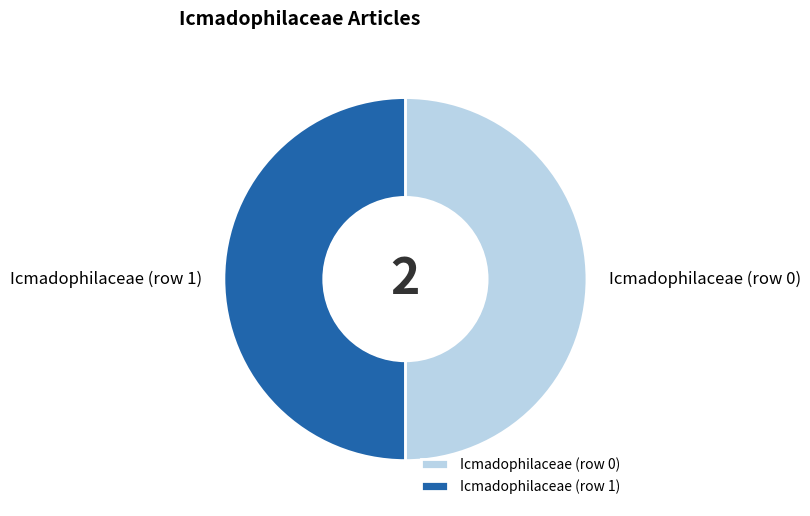

Approximately how many times larger is the value at Icmadophilaceae (row 1) compared to Icmadophilaceae (row 0)?

1.0